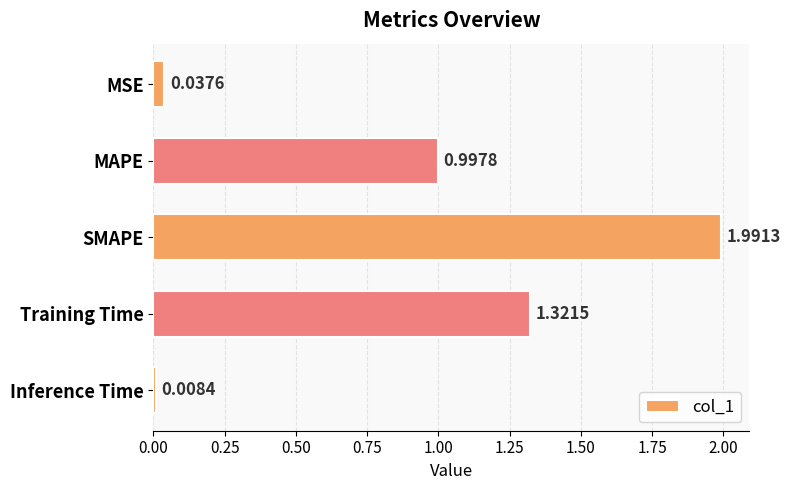

At which label is the value closest to 0?

Inference Time